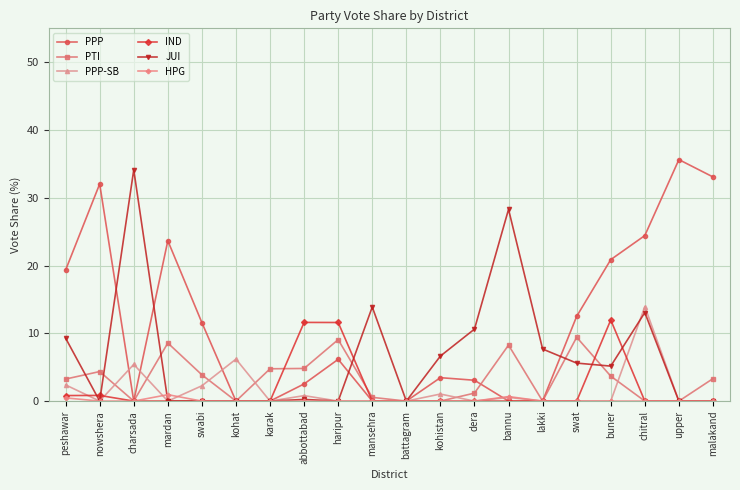

The value of IND at swat is -0.1. True or false?

False